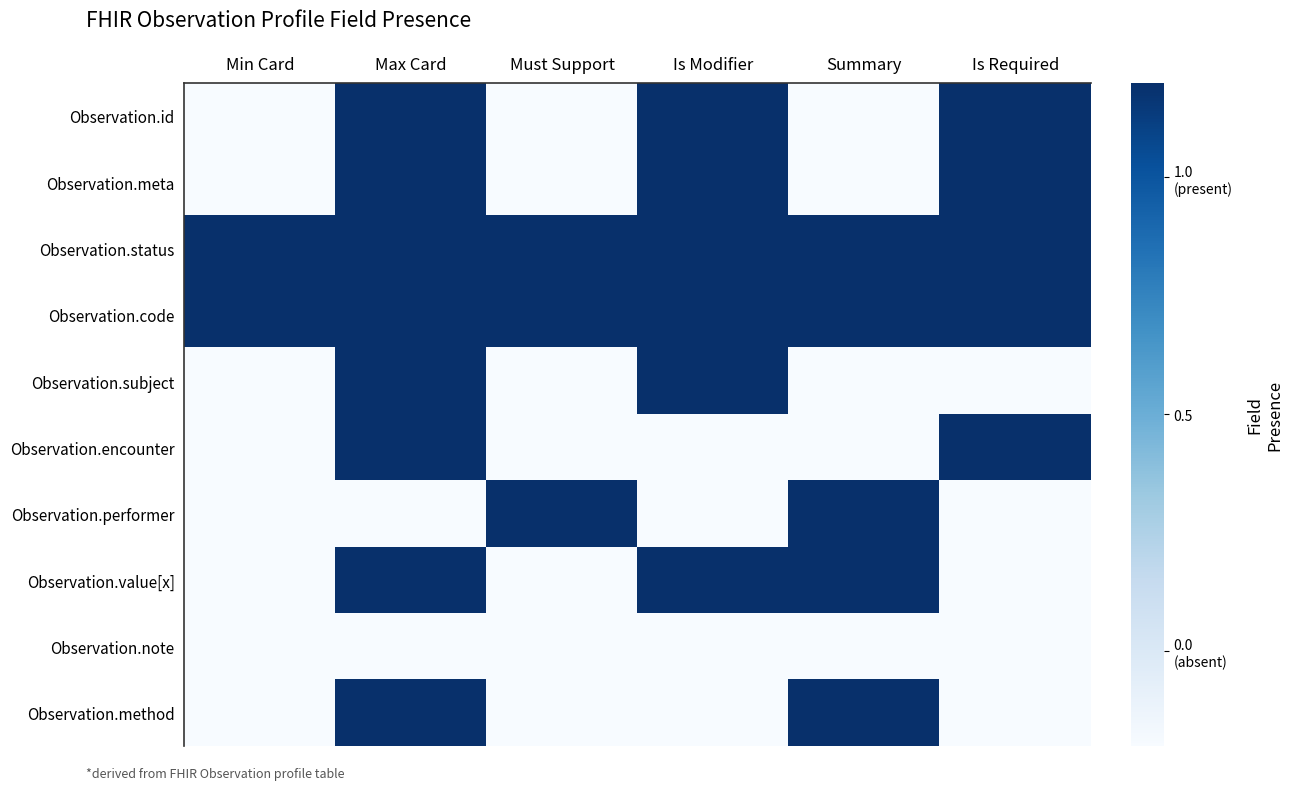

Reading left to right, what are all the values shown in this chart?

Observation.id: Min Card=-0.7	Max Card=0.7	Must Support=-0.7	Is Modifier=0.7	Summary=-0.7	Is Required=0.7
Observation.meta: Min Card=-0.7	Max Card=0.7	Must Support=-0.7	Is Modifier=0.7	Summary=-0.7	Is Required=0.7
Observation.status: Min Card=0.7	Max Card=0.7	Must Support=0.7	Is Modifier=0.7	Summary=0.7	Is Required=0.7
Observation.code: Min Card=0.7	Max Card=0.7	Must Support=0.7	Is Modifier=0.7	Summary=0.7	Is Required=0.7
Observation.subject: Min Card=-0.7	Max Card=0.7	Must Support=-0.7	Is Modifier=0.7	Summary=-0.7	Is Required=-0.7
Observation.encounter: Min Card=-0.7	Max Card=0.7	Must Support=-0.7	Is Modifier=-0.7	Summary=-0.7	Is Required=0.7
Observation.performer: Min Card=-0.7	Max Card=-0.7	Must Support=0.7	Is Modifier=-0.7	Summary=0.7	Is Required=-0.7
Observation.value[x]: Min Card=-0.7	Max Card=0.7	Must Support=-0.7	Is Modifier=0.7	Summary=0.7	Is Required=-0.7
Observation.note: Min Card=-0.7	Max Card=-0.7	Must Support=-0.7	Is Modifier=-0.7	Summary=-0.7	Is Required=-0.7
Observation.method: Min Card=-0.7	Max Card=0.7	Must Support=-0.7	Is Modifier=-0.7	Summary=0.7	Is Required=-0.7